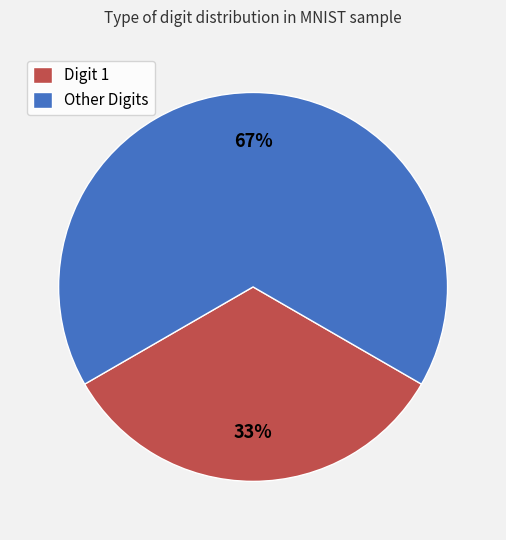

Does any single category account for the majority?

Yes